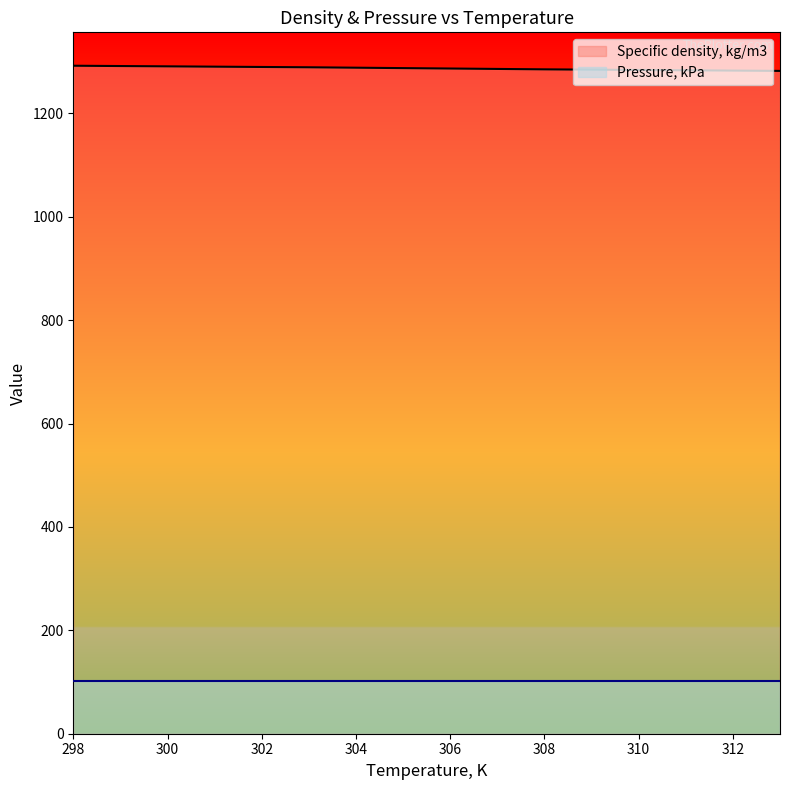

How many lines are shown in the chart?

2